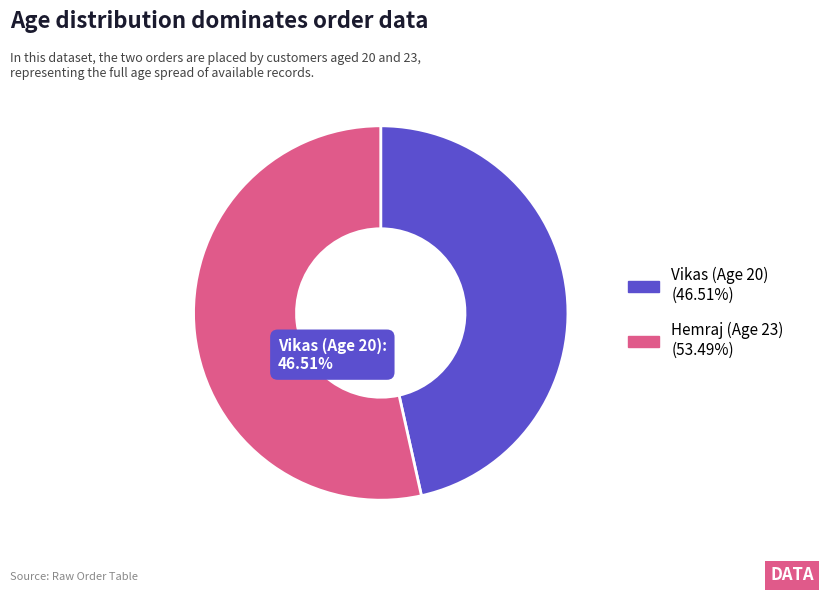

The Hemraj (Age 23) slice represents 39% of the pie. True or false?

False